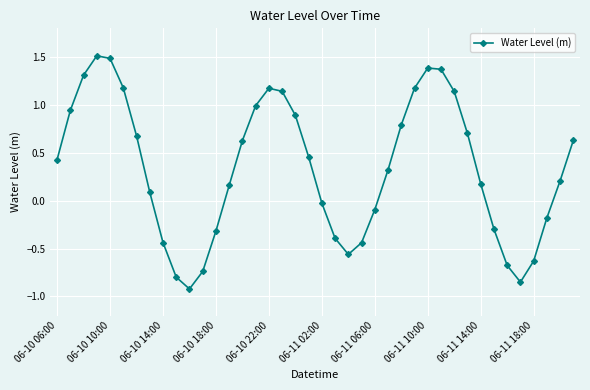

How many interior local peaks (higher than both neighbors) does the data have?

3